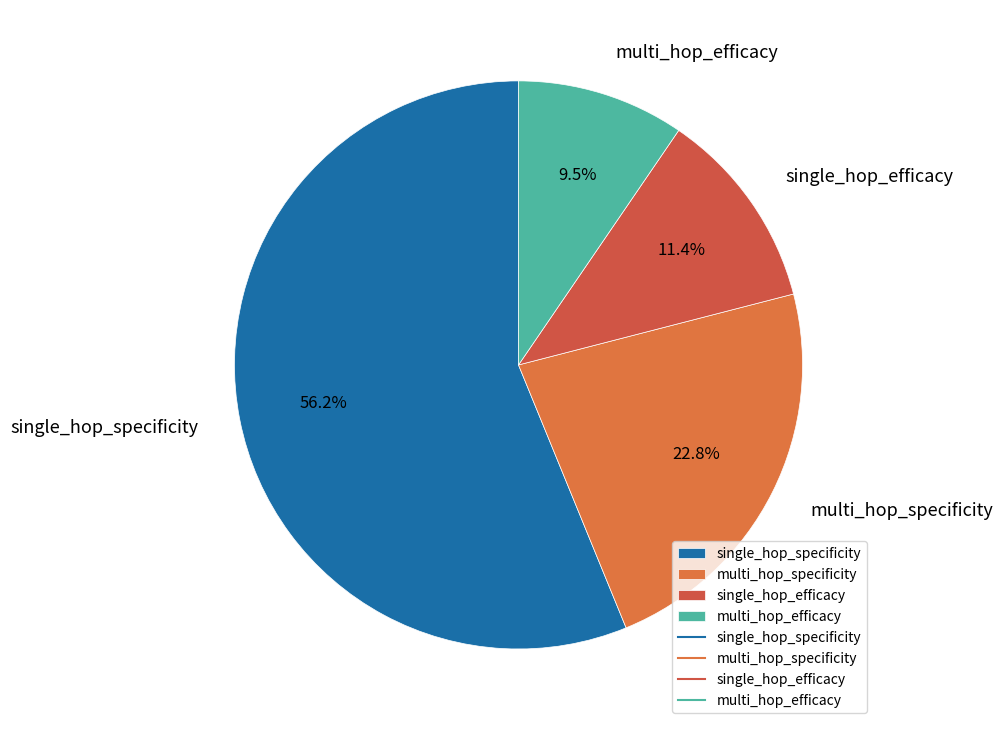

Does any single category account for the majority?

Yes